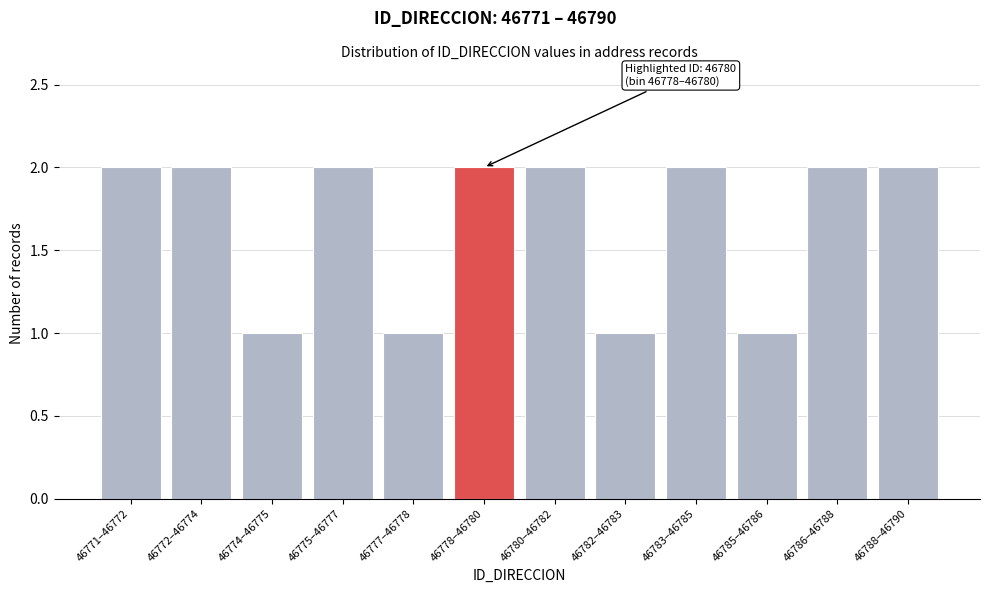

Reading left to right, what are all the values shown in this chart?

2	2	1	2	1	2	2	1	2	1	2	2